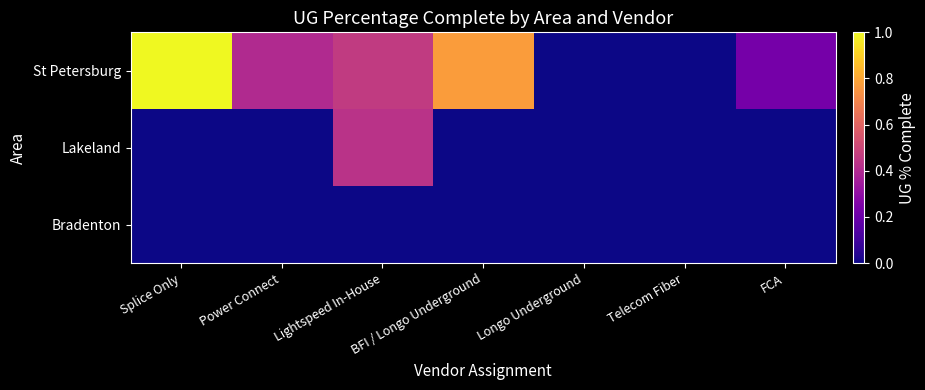

Reading right to left, list all the values displayed in this chart.

St Petersburg: FCA=0.2	Telecom Fiber=0.0	Longo Underground=0.0	BFI / Longo Underground=0.8	Lightspeed In-House=0.5	Power Connect=0.4	Splice Only=1.0
Lakeland: FCA=0.0	Telecom Fiber=0.0	Longo Underground=0.0	BFI / Longo Underground=0.0	Lightspeed In-House=0.4	Power Connect=0.0	Splice Only=0.0
Bradenton: FCA=0.0	Telecom Fiber=0.0	Longo Underground=0.0	BFI / Longo Underground=0.0	Lightspeed In-House=0.0	Power Connect=0.0	Splice Only=0.0